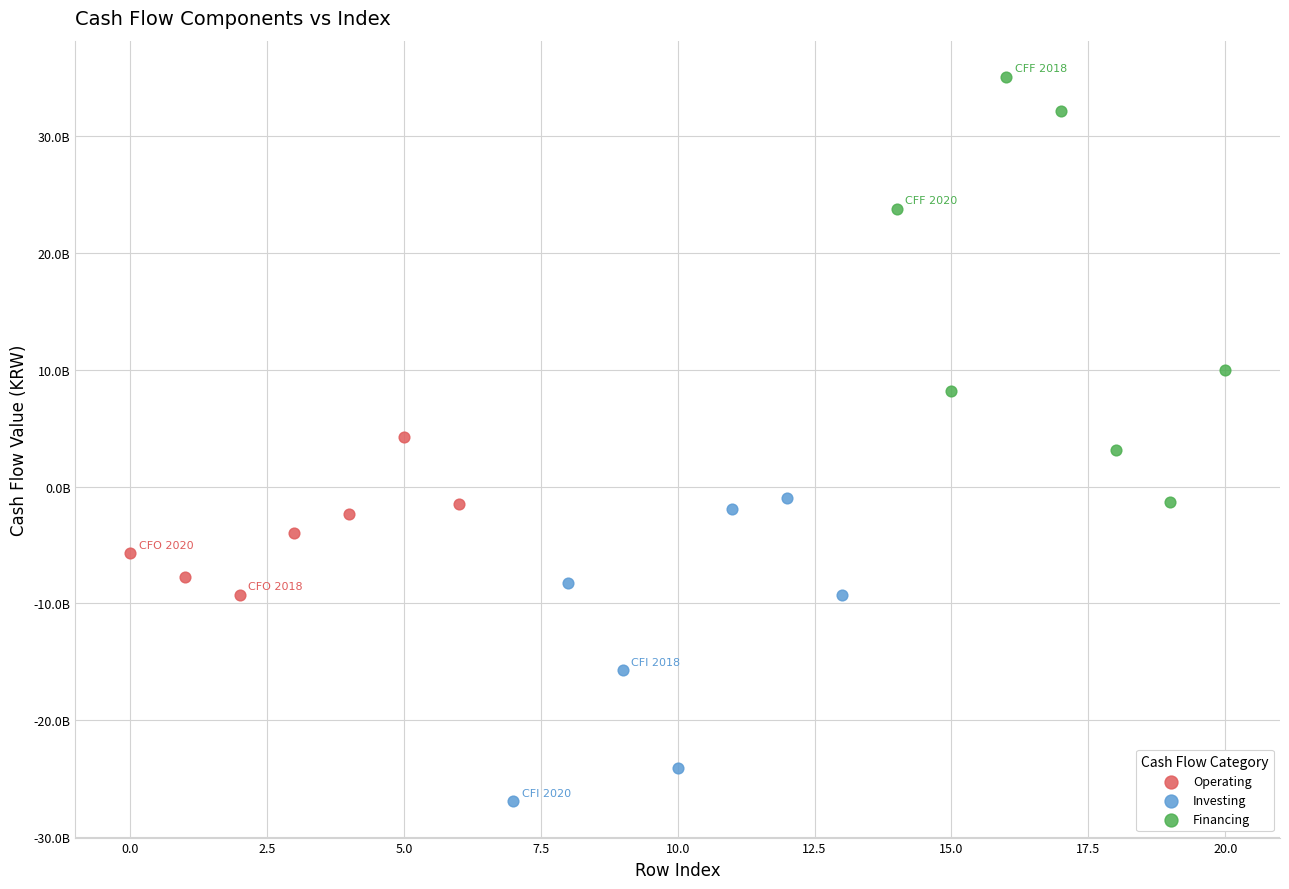

Which series contains the lowest Y value?

Investing